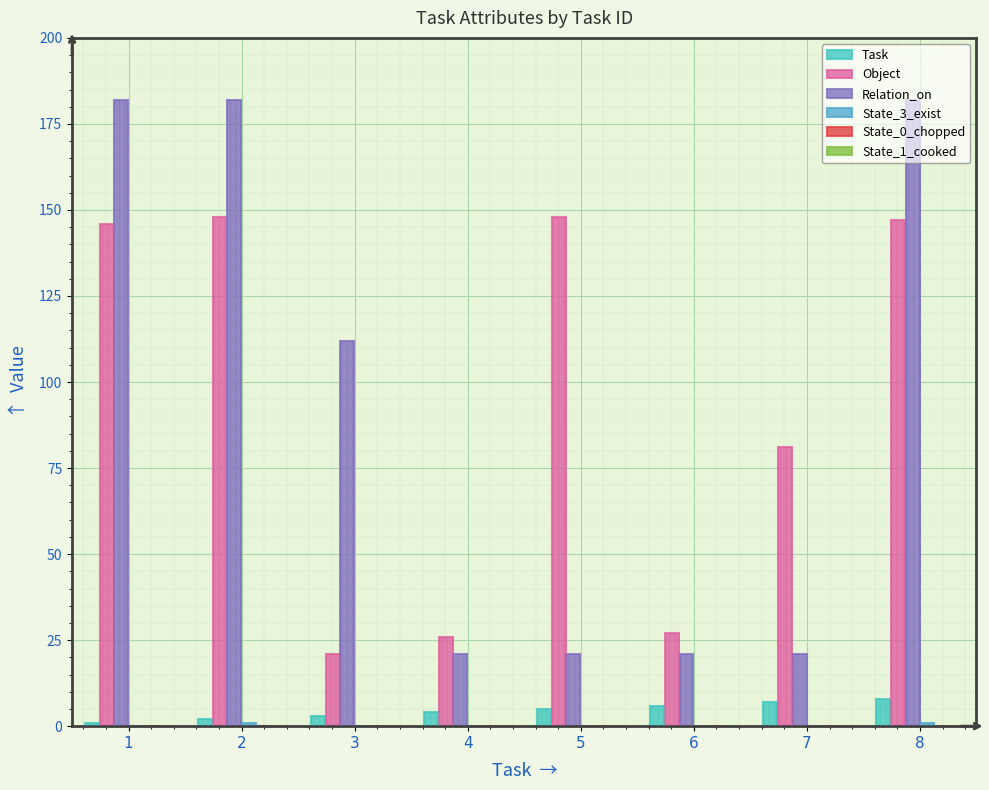

Where does the Task series first go above 5?

6